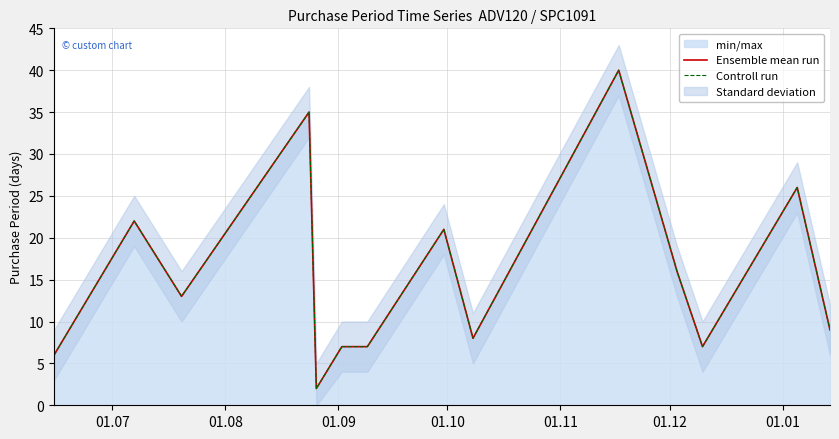

Reading right to left, extract all data points from this chart.

Ensemble mean run: 9	26	7	16	40	8	21	7	7	2	35	13	22	6
Controll run: 9	26	7	16	40	8	21	7	7	2	35	13	22	6